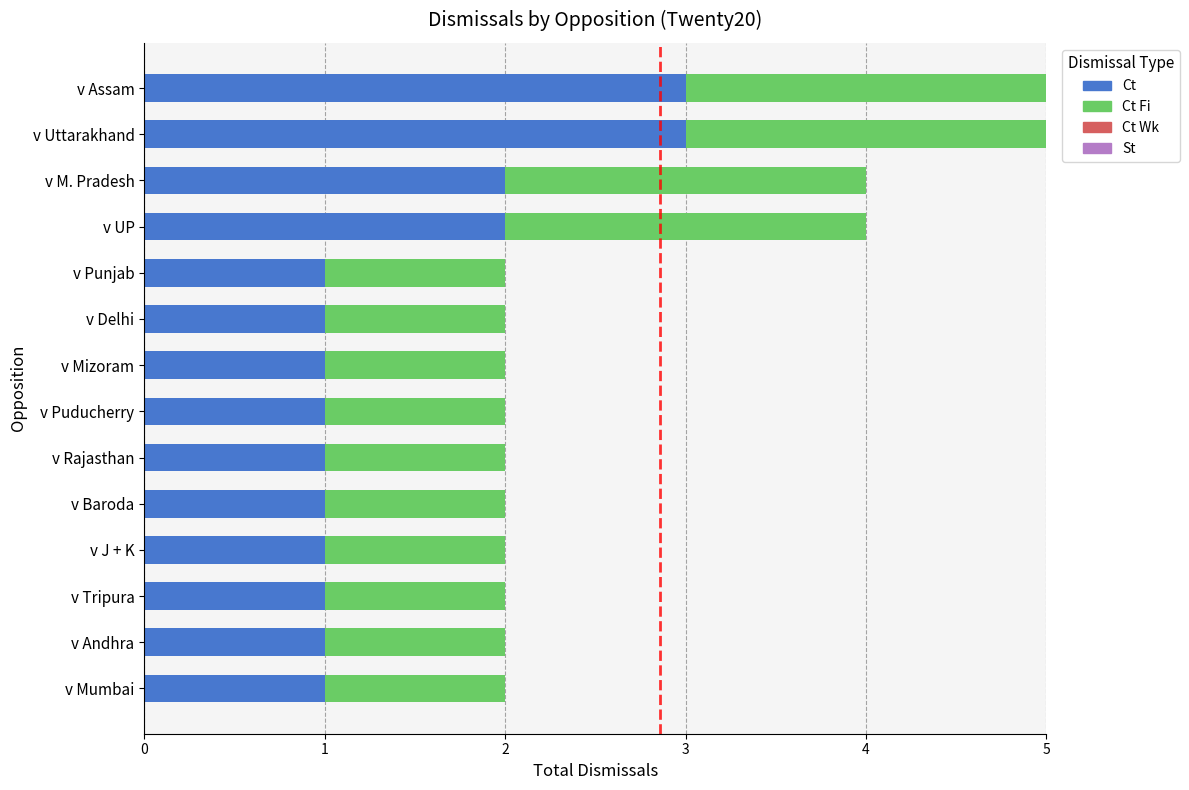

What is the sum of the Ct values at v Andhra and v J + K?

2.0